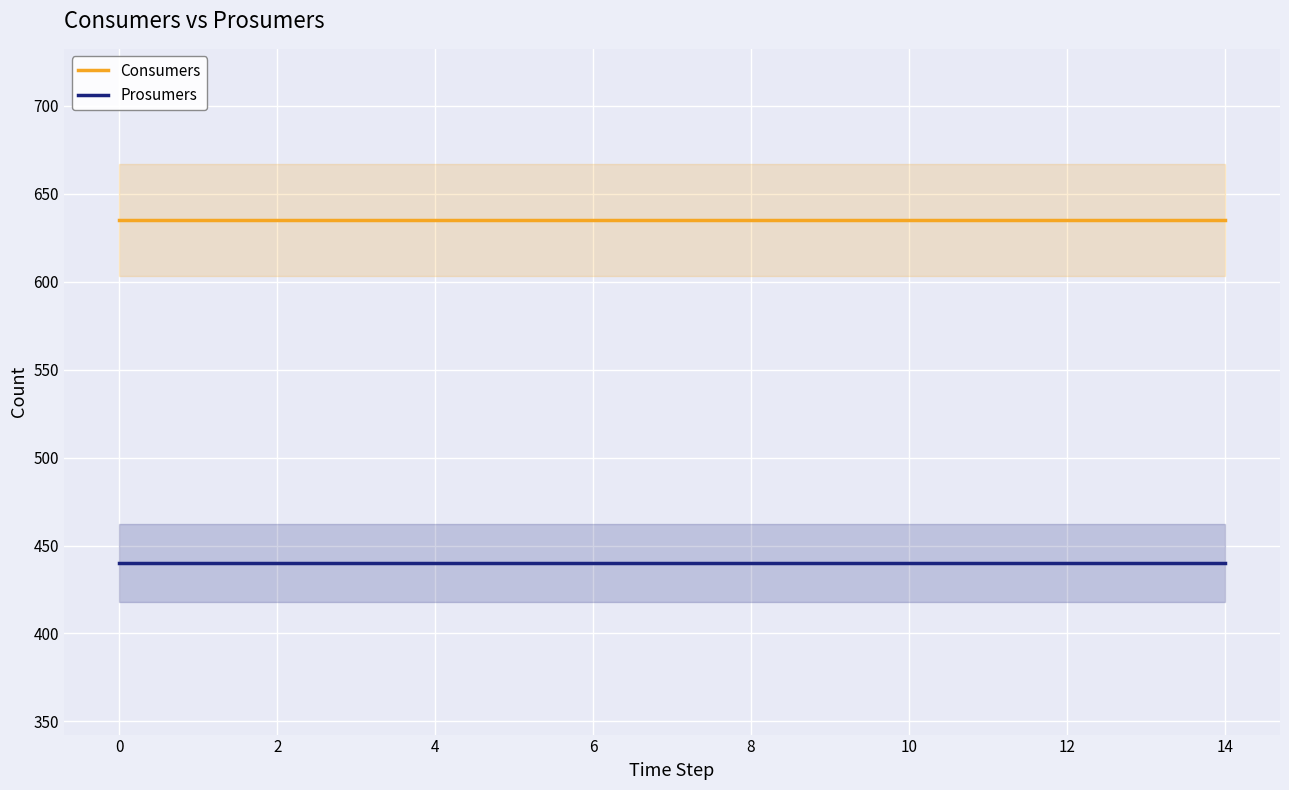

True or false: Consumers and Prosumers cross at least once.

False